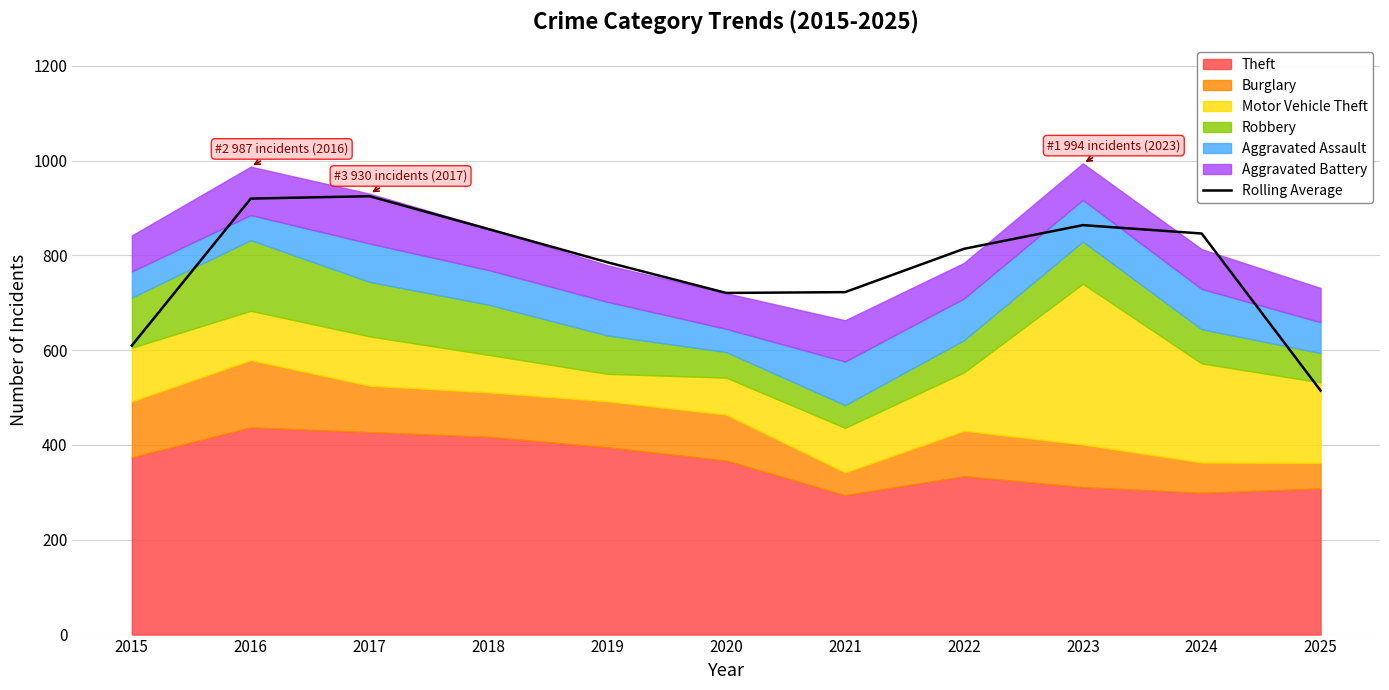

Where does the data first go above 813?

2016